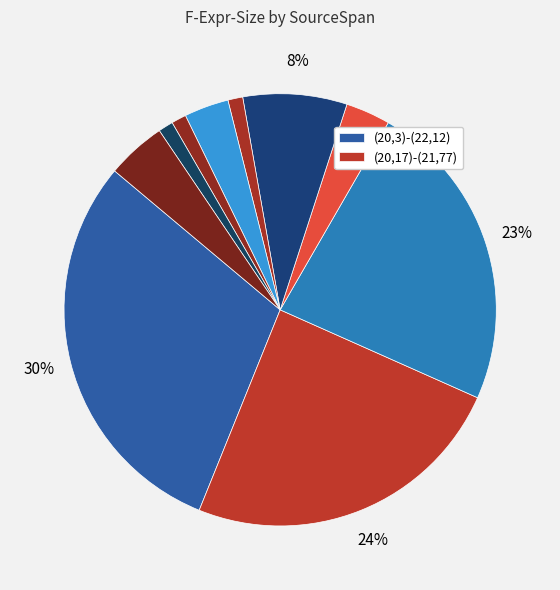

How many slices are in this pie chart?

10